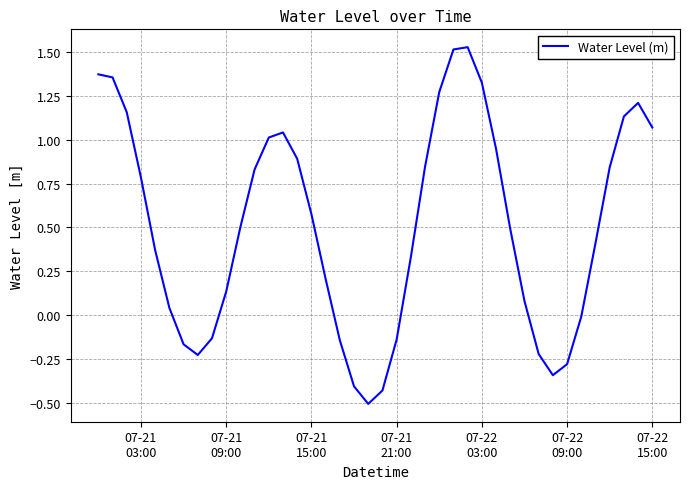

What is the difference between the maximum and minimum values?

2.0